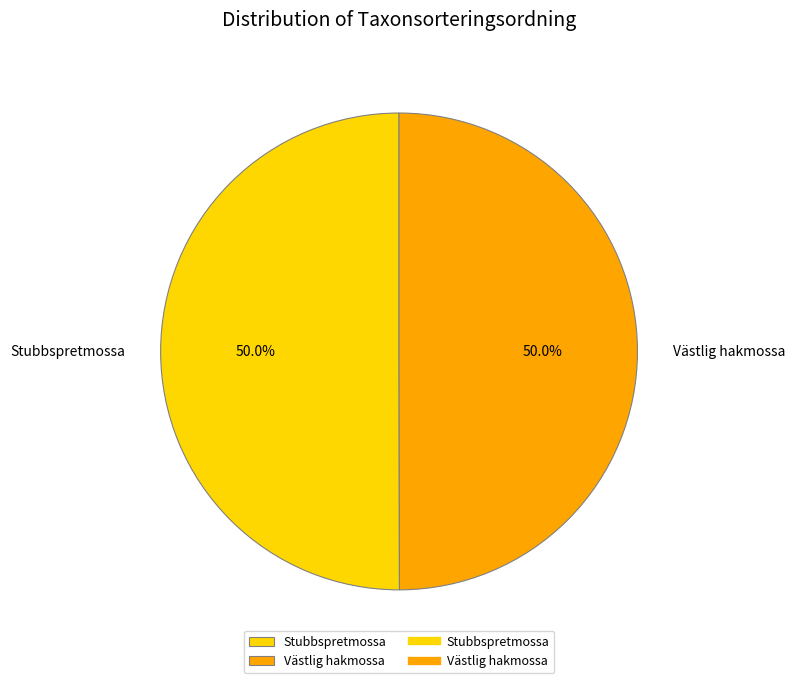

Is the sum of Stubbspretmossa and Västlig hakmossa greater than half?

Yes